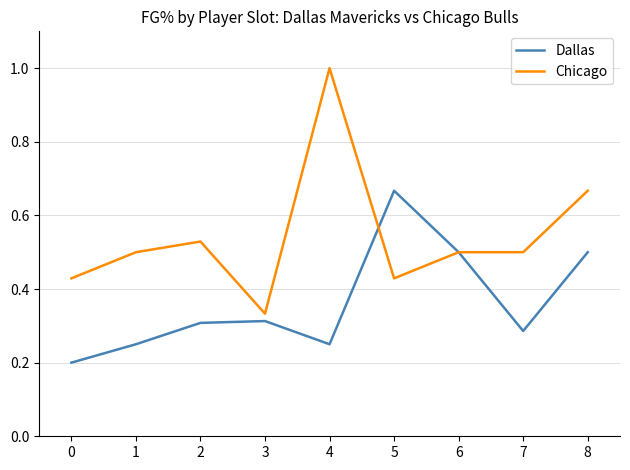

Which category has the highest value across all series?

4